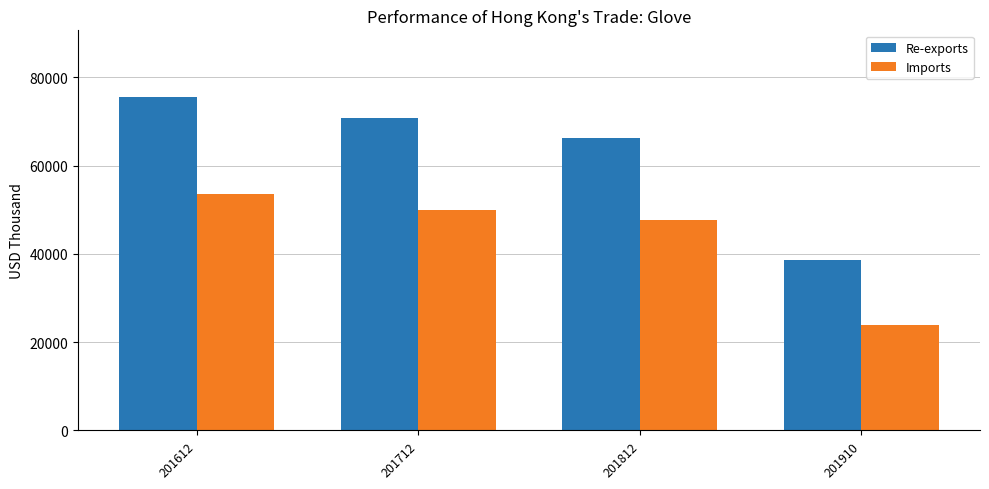

Reading left to right, transcribe all the data shown in this chart.

Re-exports: 201612=75569.3	201712=70828.6	201812=66329.9	201910=38586.6
Imports: 201612=53482.4	201712=49954.8	201812=47698.2	201910=23948.8